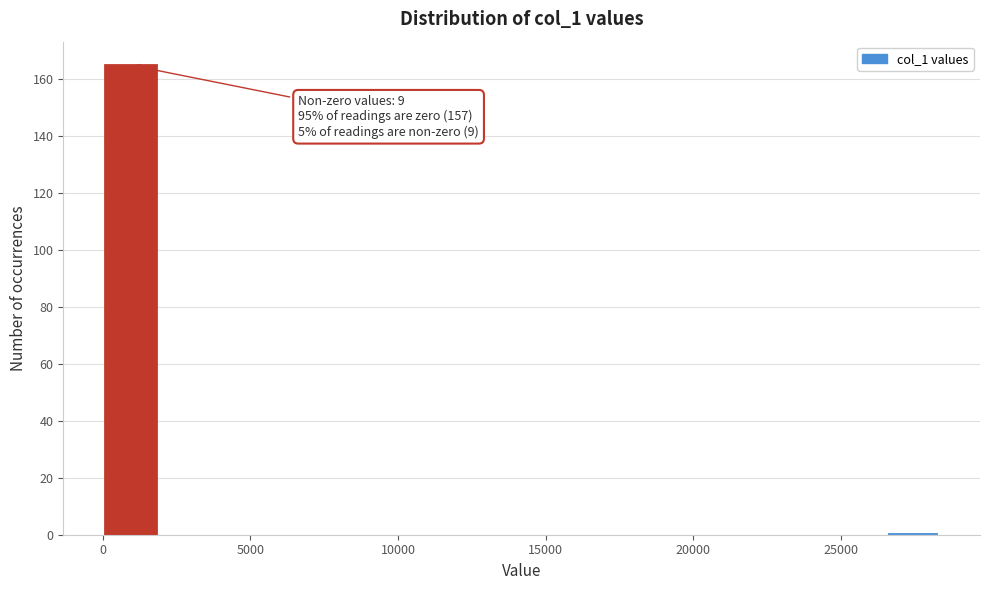

Read against the x-axis, roughly where is the centre of the tallest bar?

1000